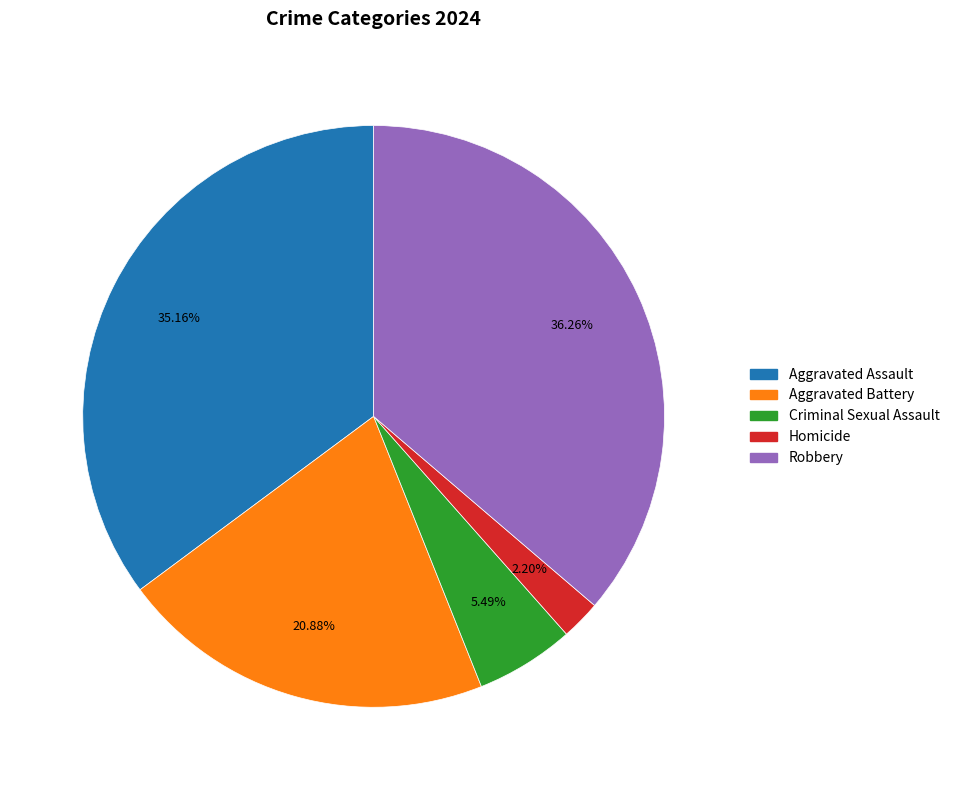

Which category has the smallest portion of the pie?

Homicide